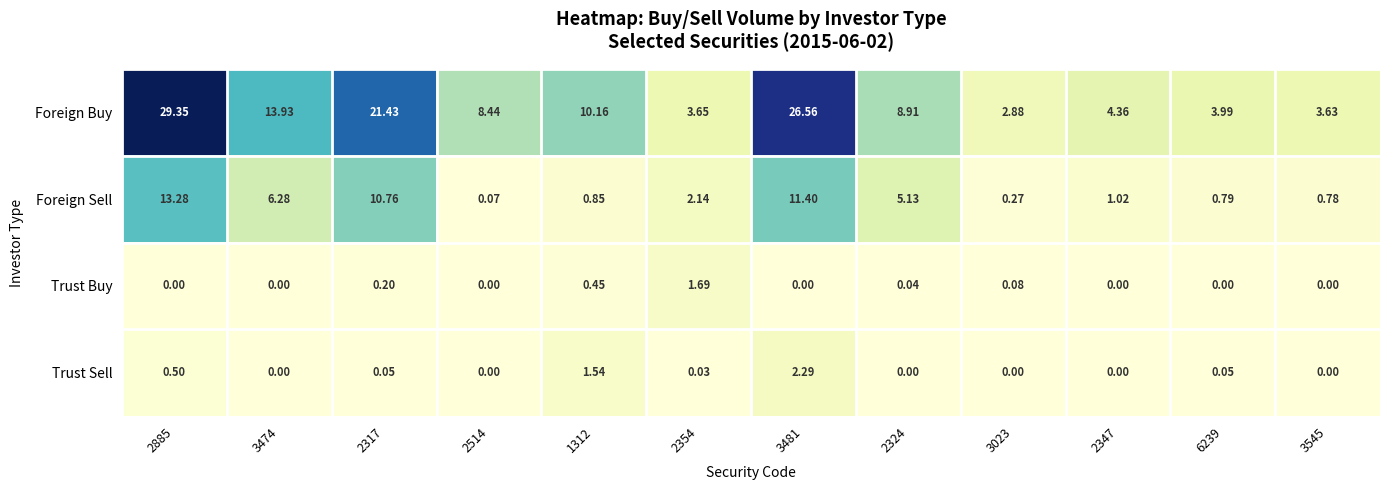

Rank the series by their maximum value, from highest to lowest.

Foreign Buy, Foreign Sell, Trust Sell, Trust Buy